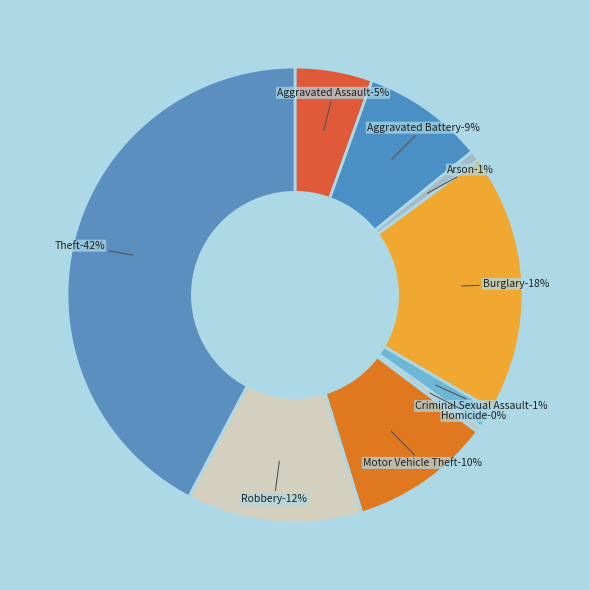

Which category has the biggest portion of the pie?

Theft